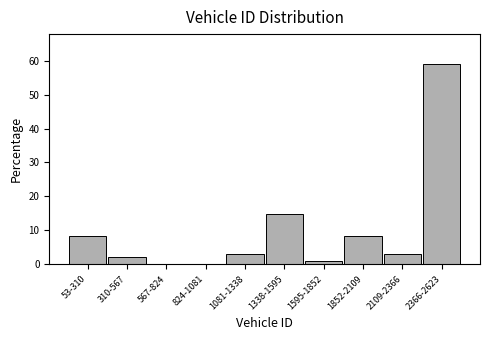

Reading left to right, extract all data points from this chart.

53-310=8.4	310-567=2.1	567-824=0.0	824-1081=0.0	1081-1338=3.2	1338-1595=14.7	1595-1852=1.1	1852-2109=8.4	2109-2366=3.2	2366-2623=58.9